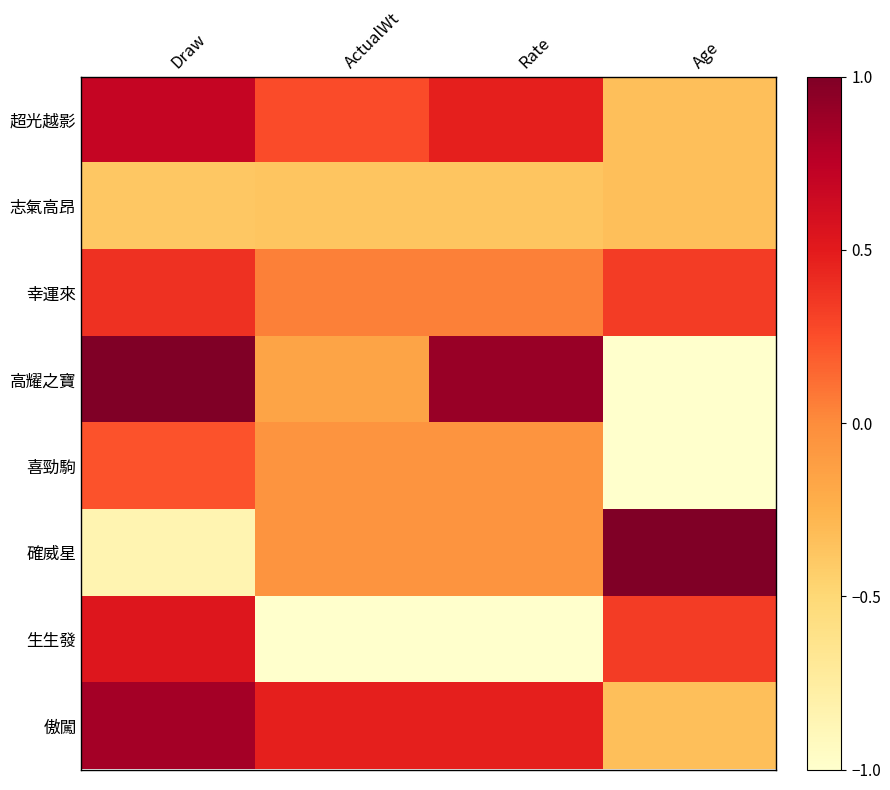

At how many categories does at least one series exceed 0?

4